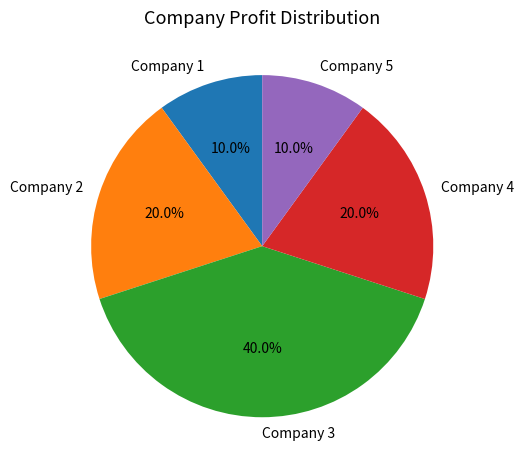

Is there any slice that represents more than half of the pie?

No